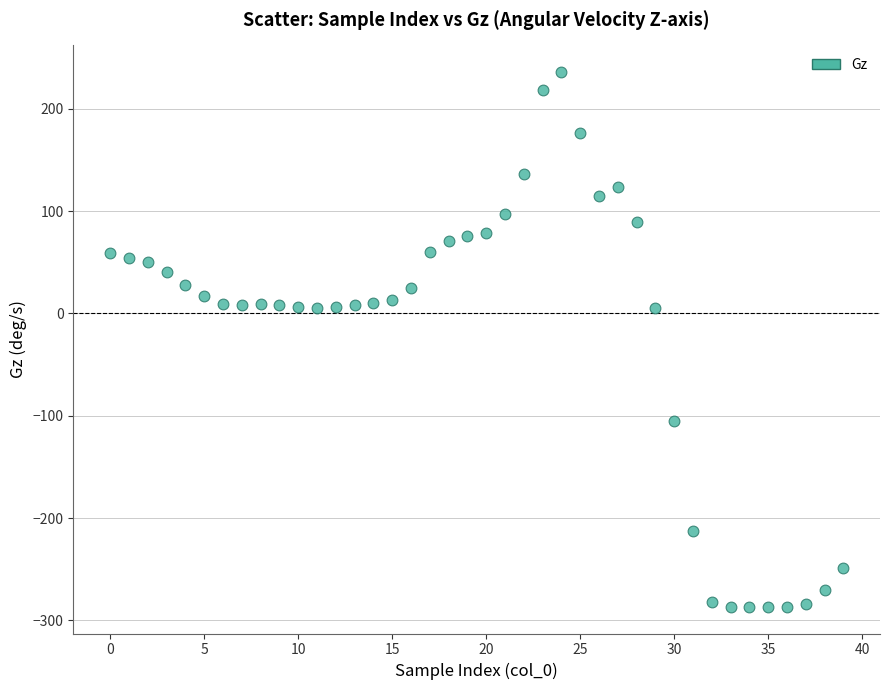

What is the range of Y values (max minus min)?

522.5